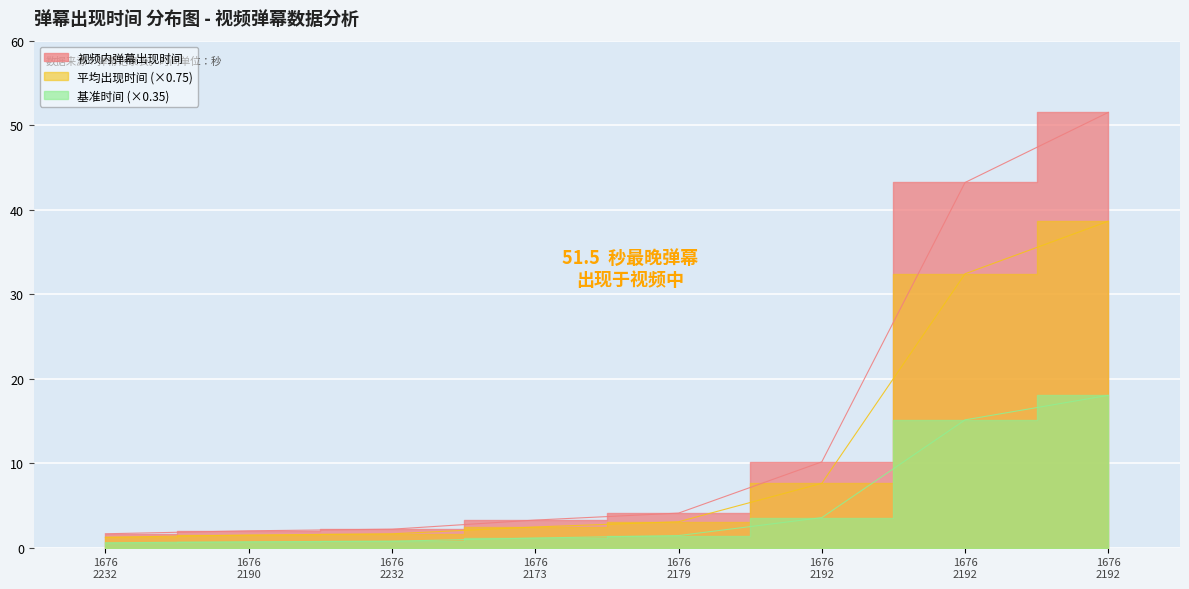

What is the difference between the values at 1676 2192 and 1676 2190?

8.2